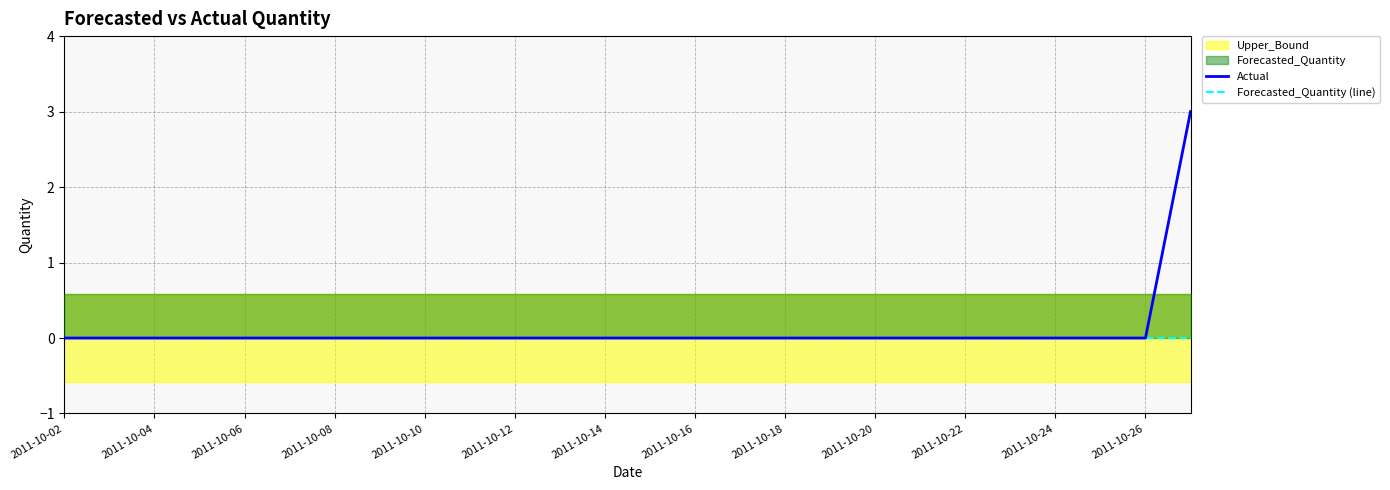

The Actual series shows 0 at 2011-10-08. True or false?

True